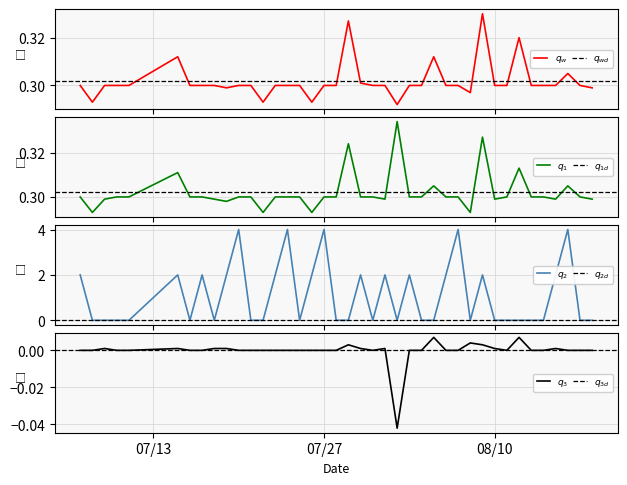

Where is Batting Average2 nearest to the value 0?

2010-07-08